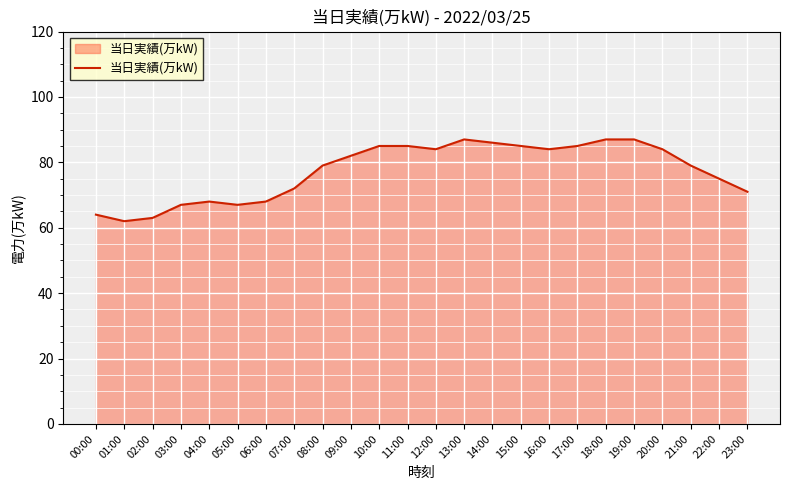

Reading right to left, what are all the values shown in this chart?

71	75	79	84	87	87	85	84	85	86	87	84	85	85	82	79	72	68	67	68	67	63	62	64